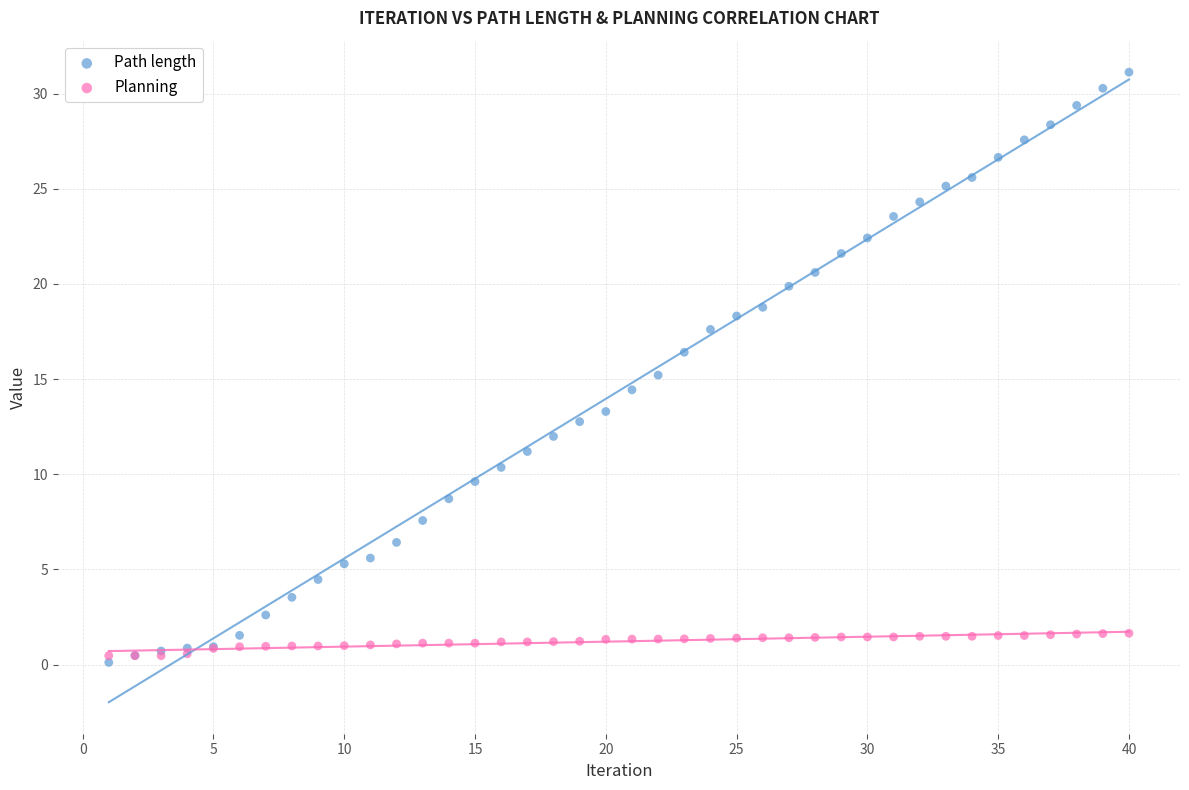

What are all the series names shown in the legend?

Path length, Planning